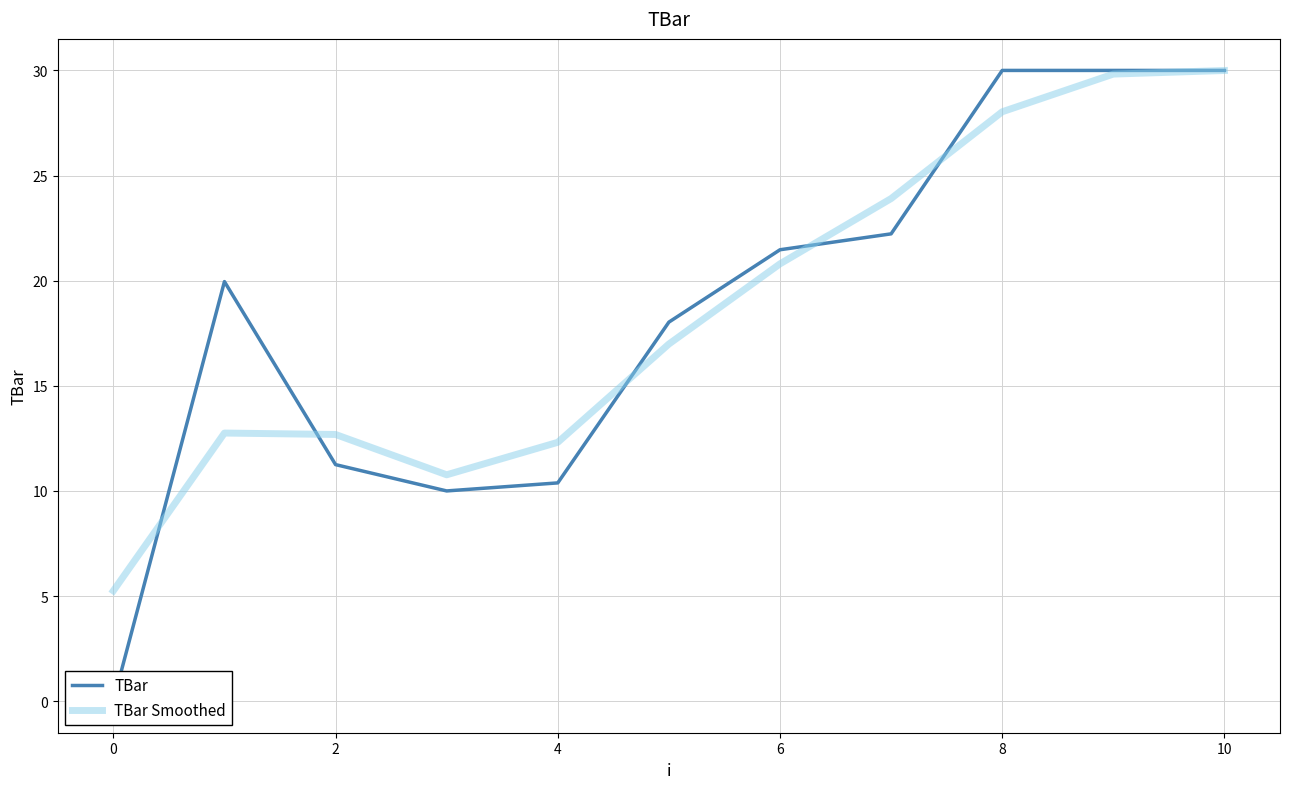

In TBar, how many points are lower than both neighbors (excluding endpoints)?

1